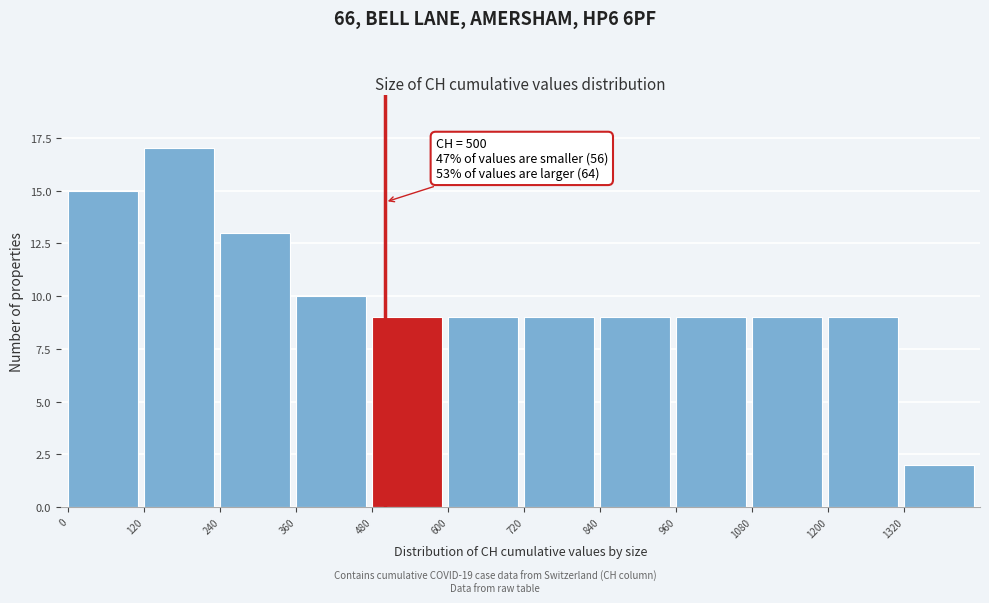

Which range on the x-axis has the tallest bar?

120 to 240